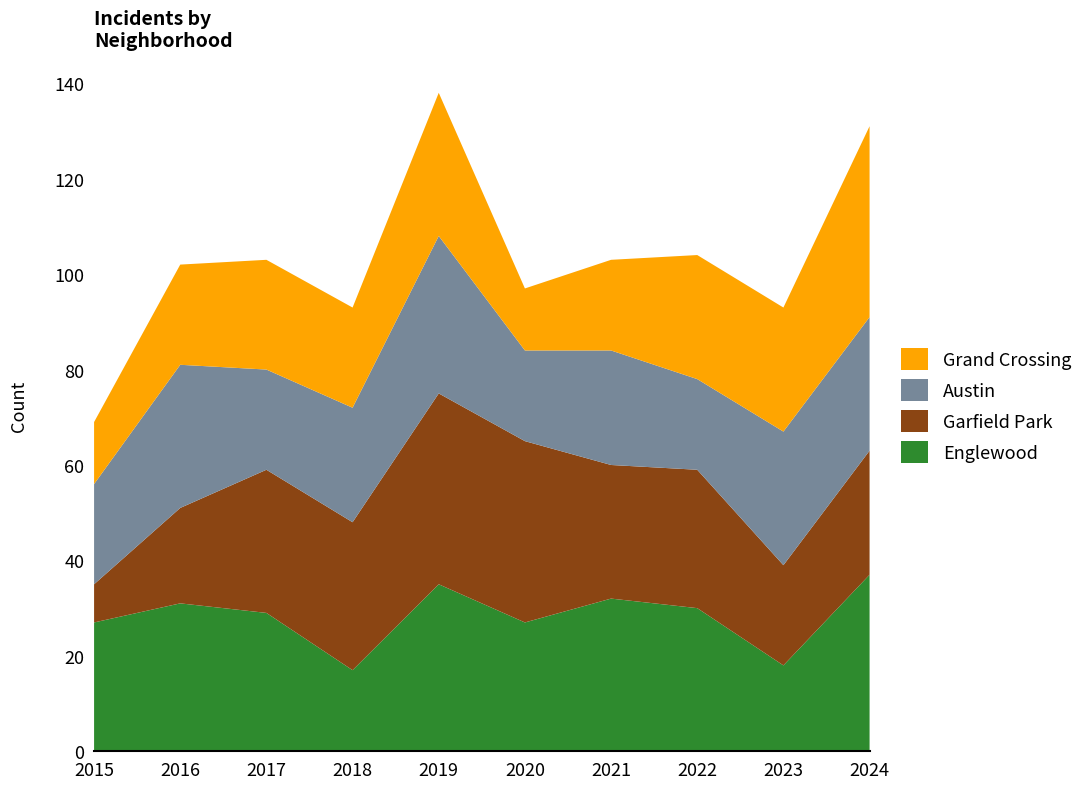

Reading right to left, transcribe all the data shown in this chart.

Englewood: 37	18	30	32	27	35	17	29	31	27
Garfield Park: 26	21	29	28	38	40	31	30	20	8
Austin: 28	28	19	24	19	33	24	21	30	21
Grand Crossing: 40	26	26	19	13	30	21	23	21	13